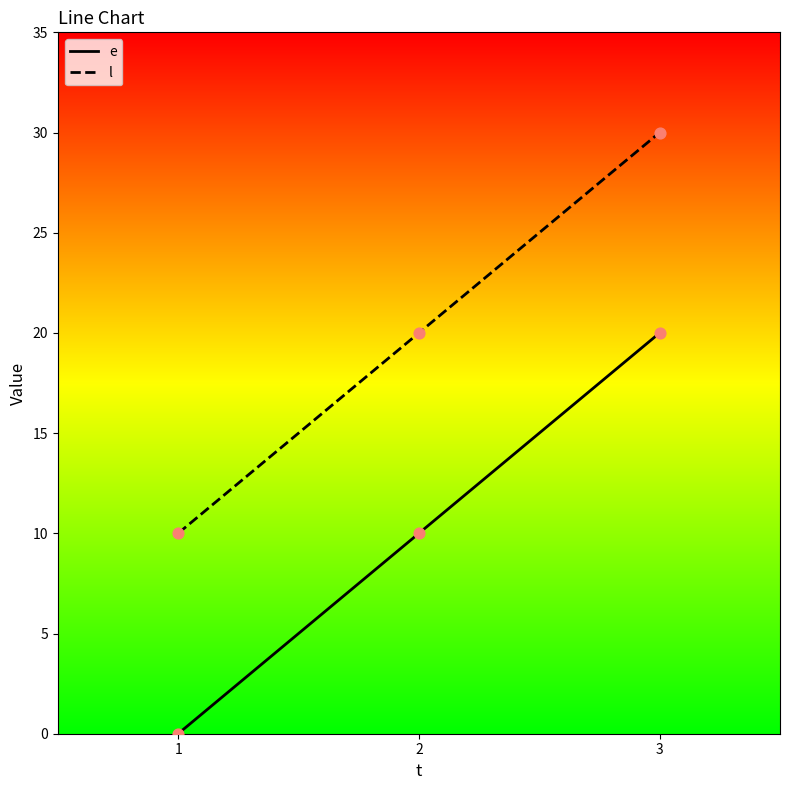

Which series has the largest total across all categories?

l